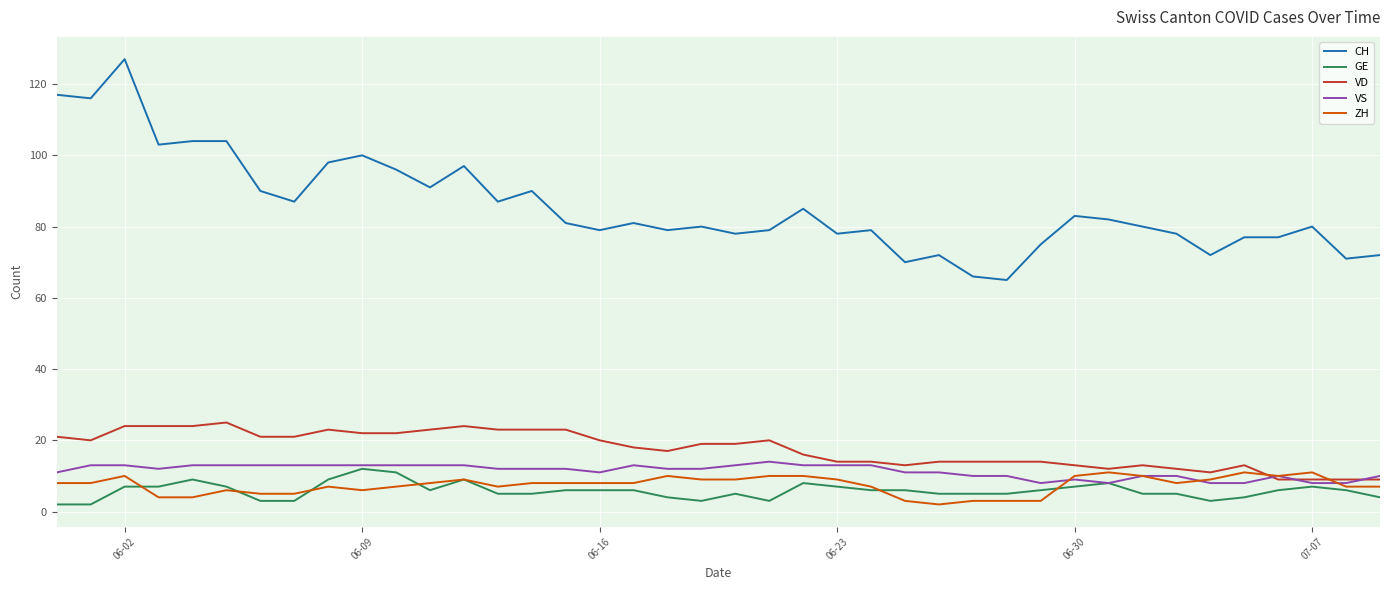

Which series has the largest total across all categories?

CH